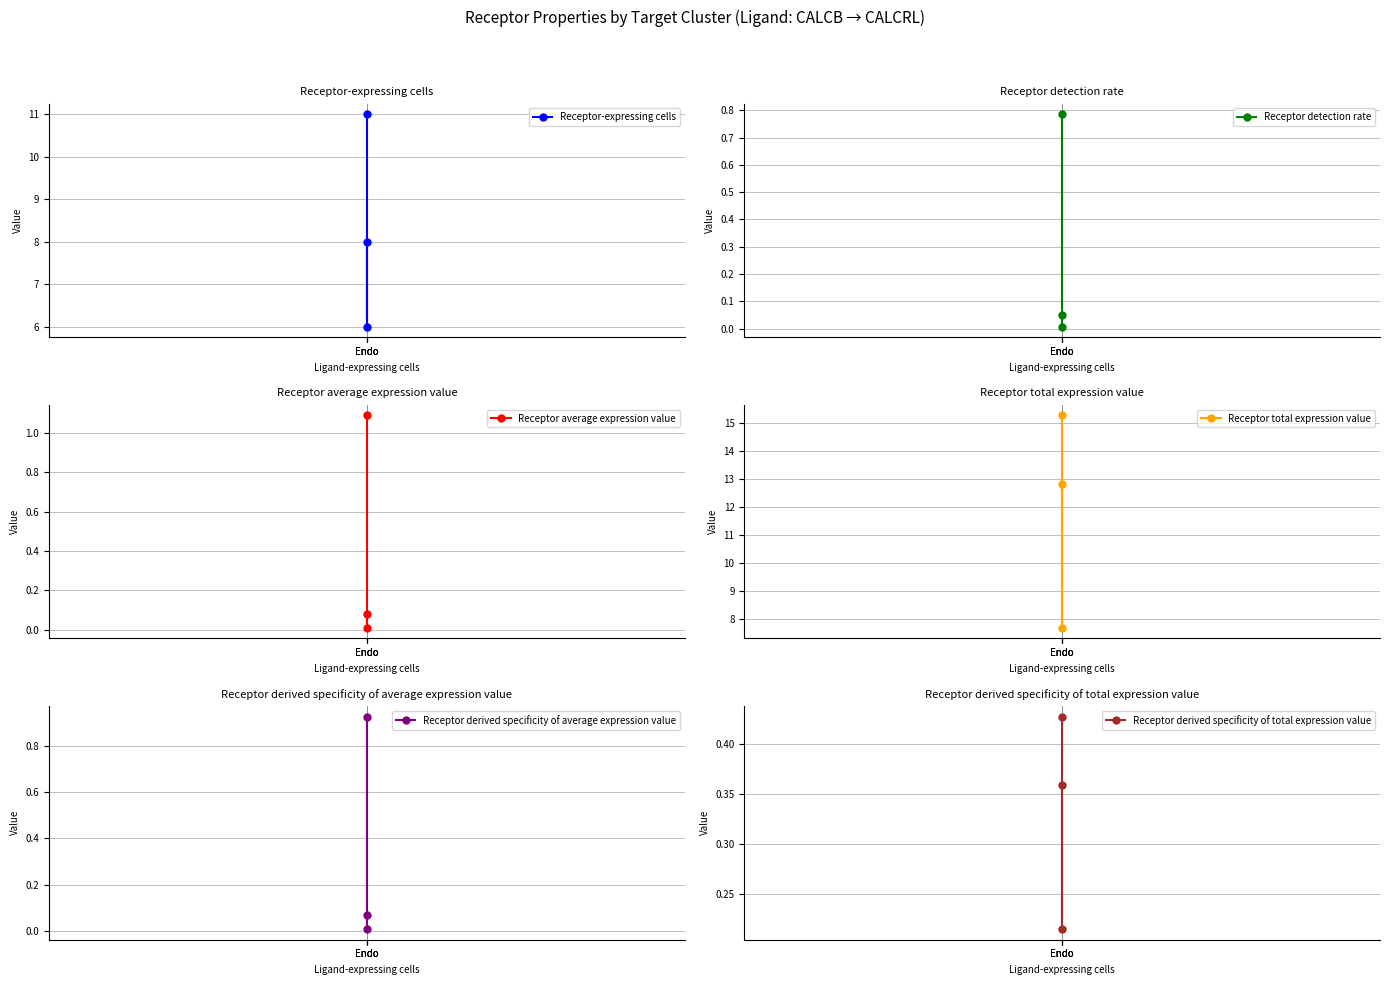

What is the value of the Receptor derived specificity of total expression value point at the 1st from the left?

0.4